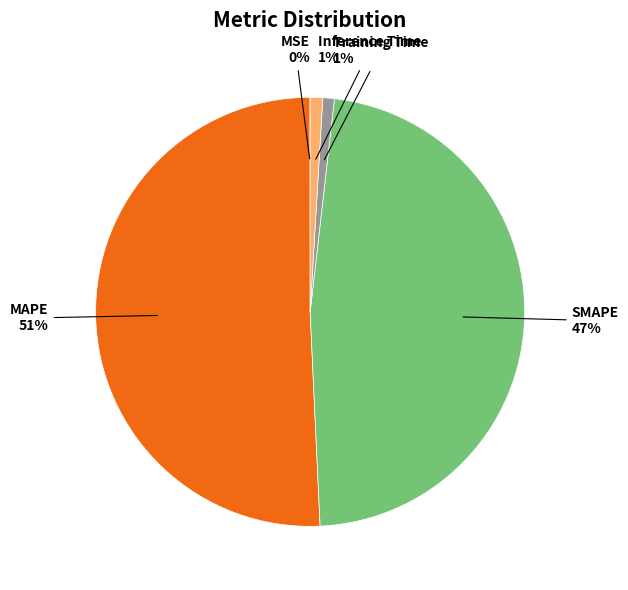

Is there any slice that represents more than half of the pie?

Yes